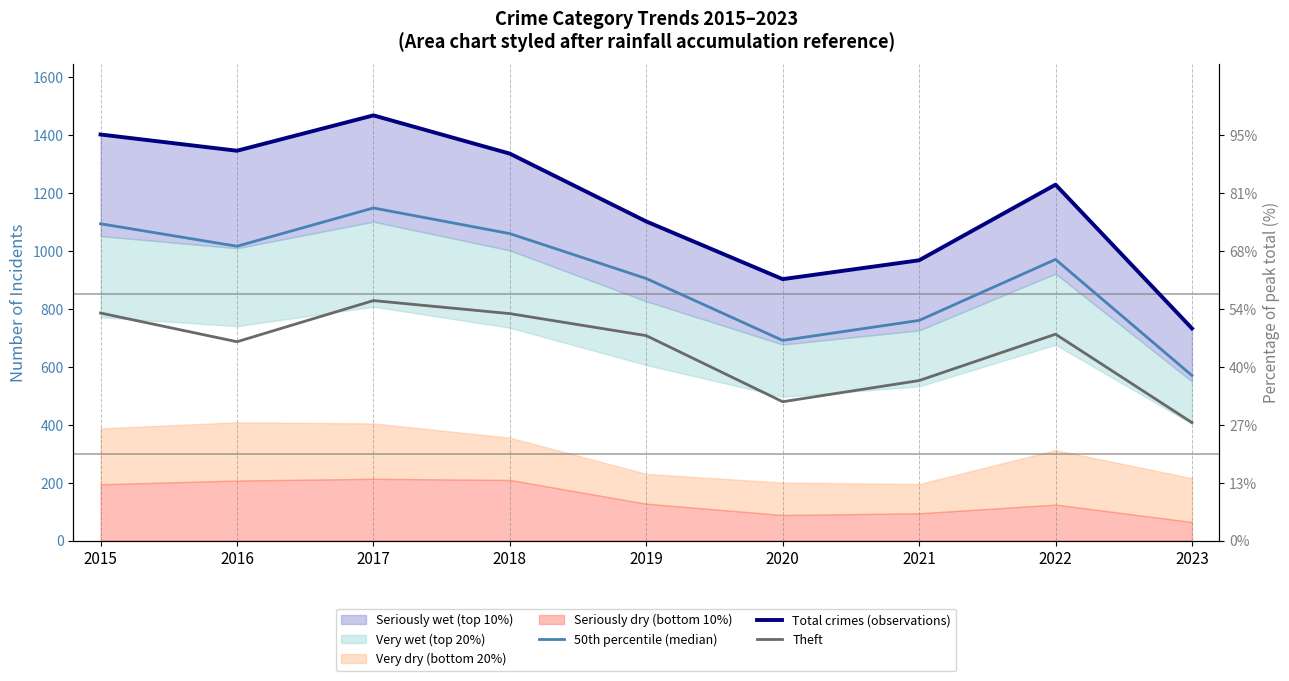

How many interior local peaks does the Total crimes (observations) series have?

2